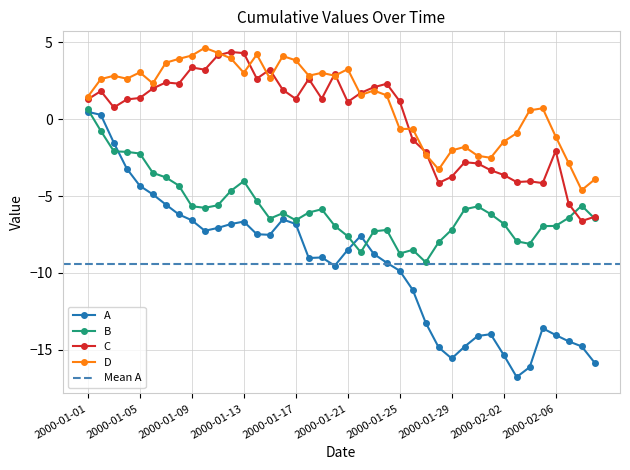

What is the minimum value for A?

-16.8